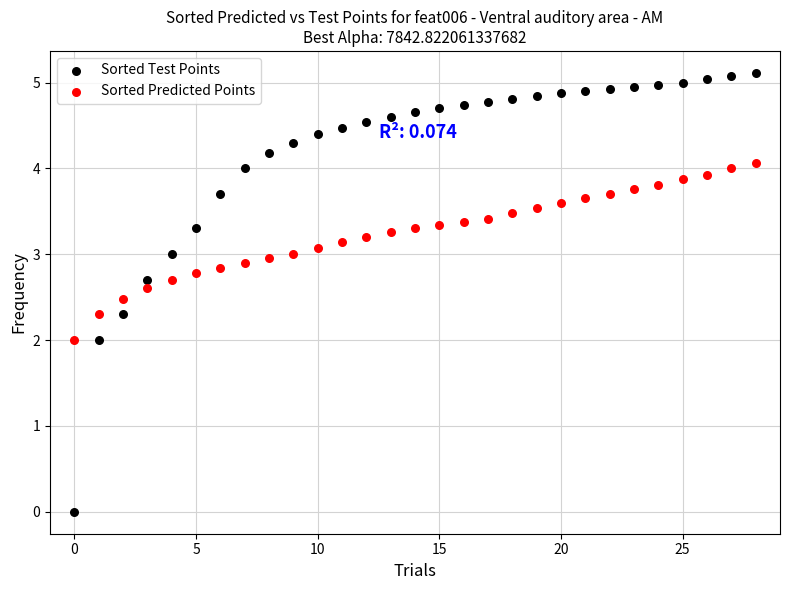

Across all data points, what is the range of Y values (max minus min)?

5.1